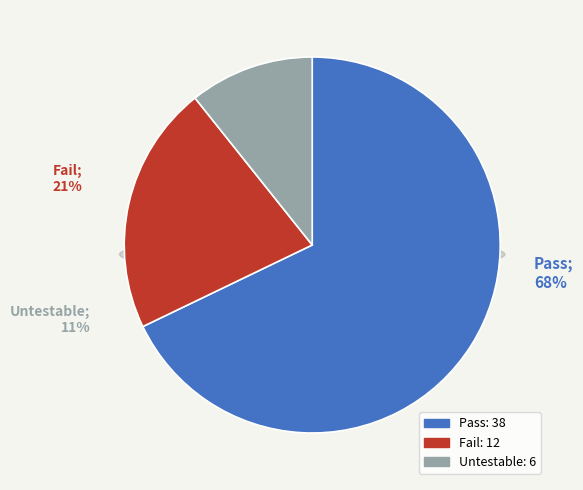

True or false: Untestable accounts for 4% of the total.

False